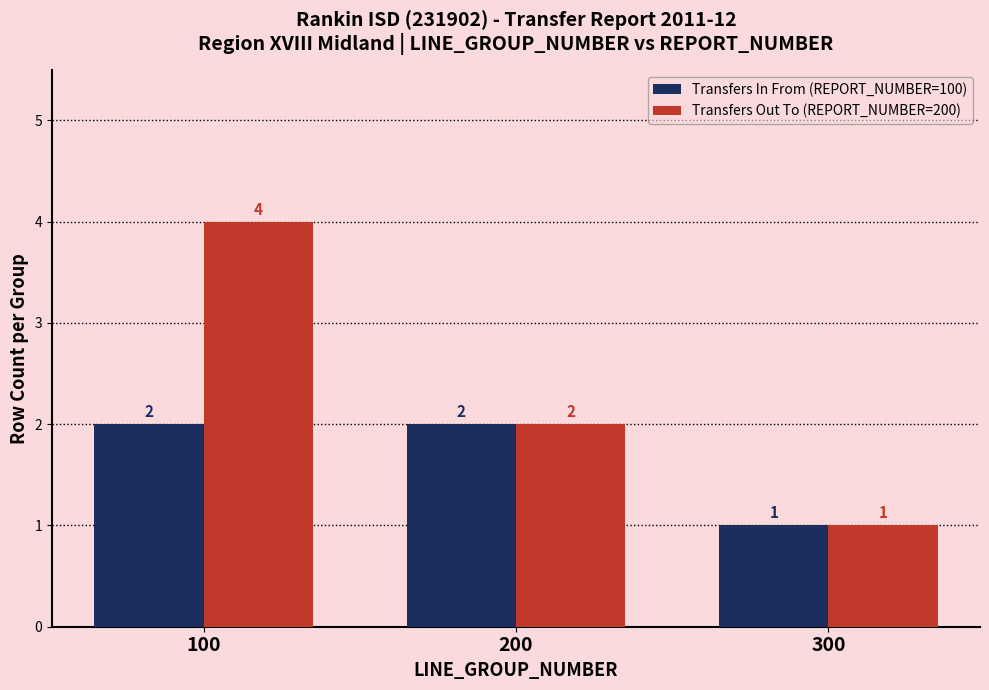

At which label does Transfers In From (REPORT_NUMBER=100) reach its minimum?

300